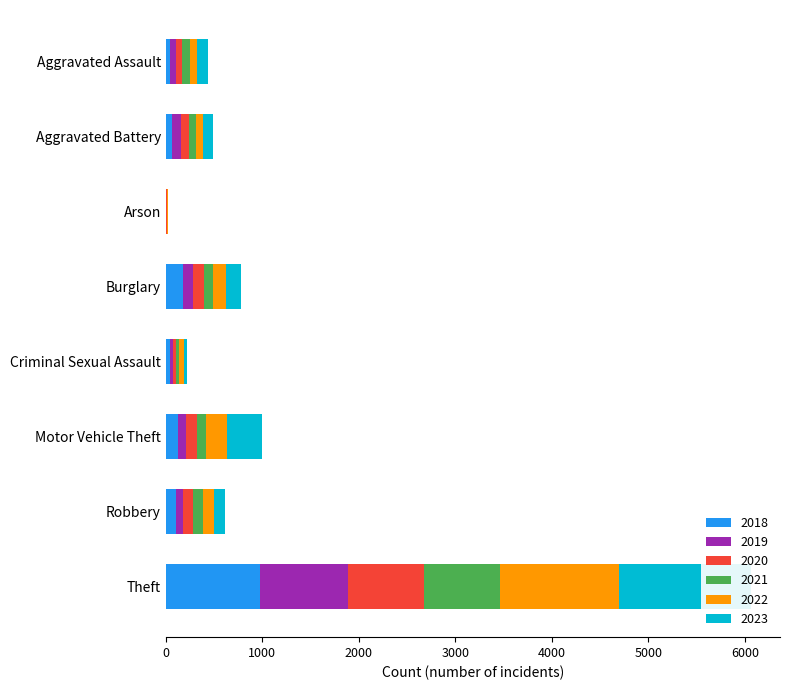

The 2019 series shows 3 at Arson. True or false?

False